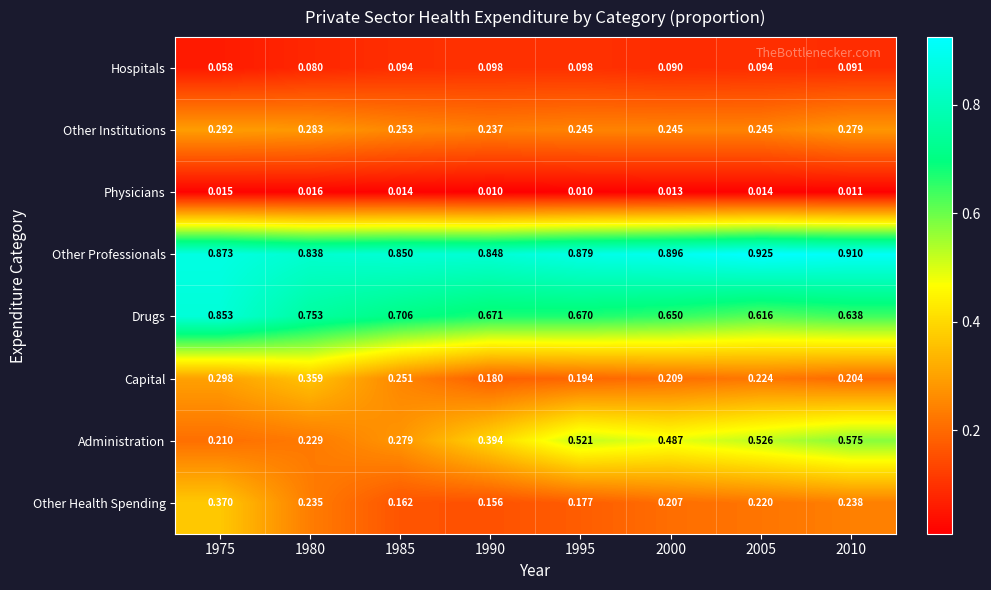

Between 1980 and 1995, which series saw the biggest shift?

Administration